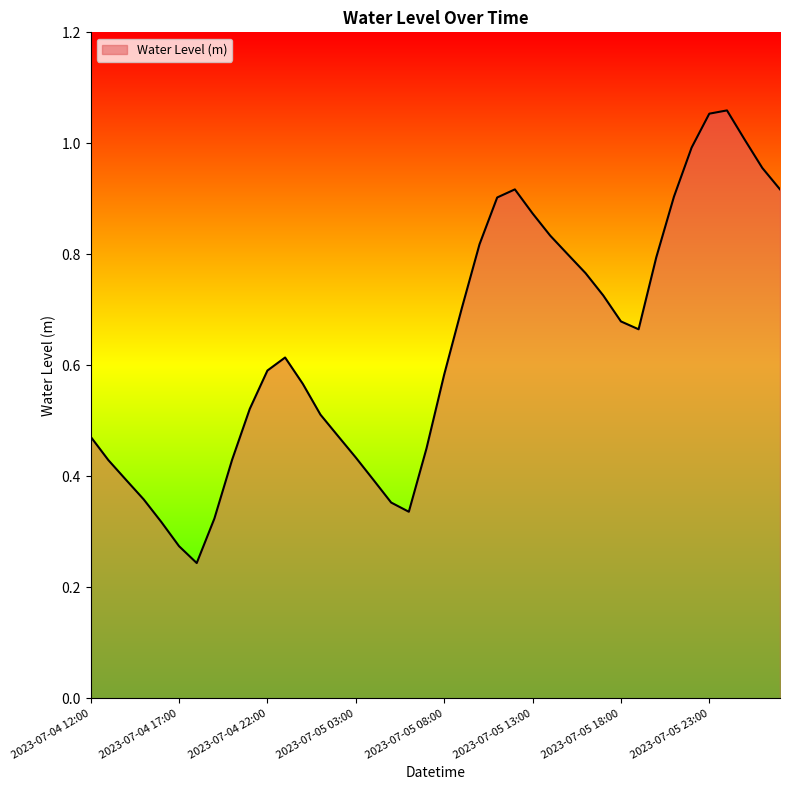

How many distinct data groups are displayed?

1